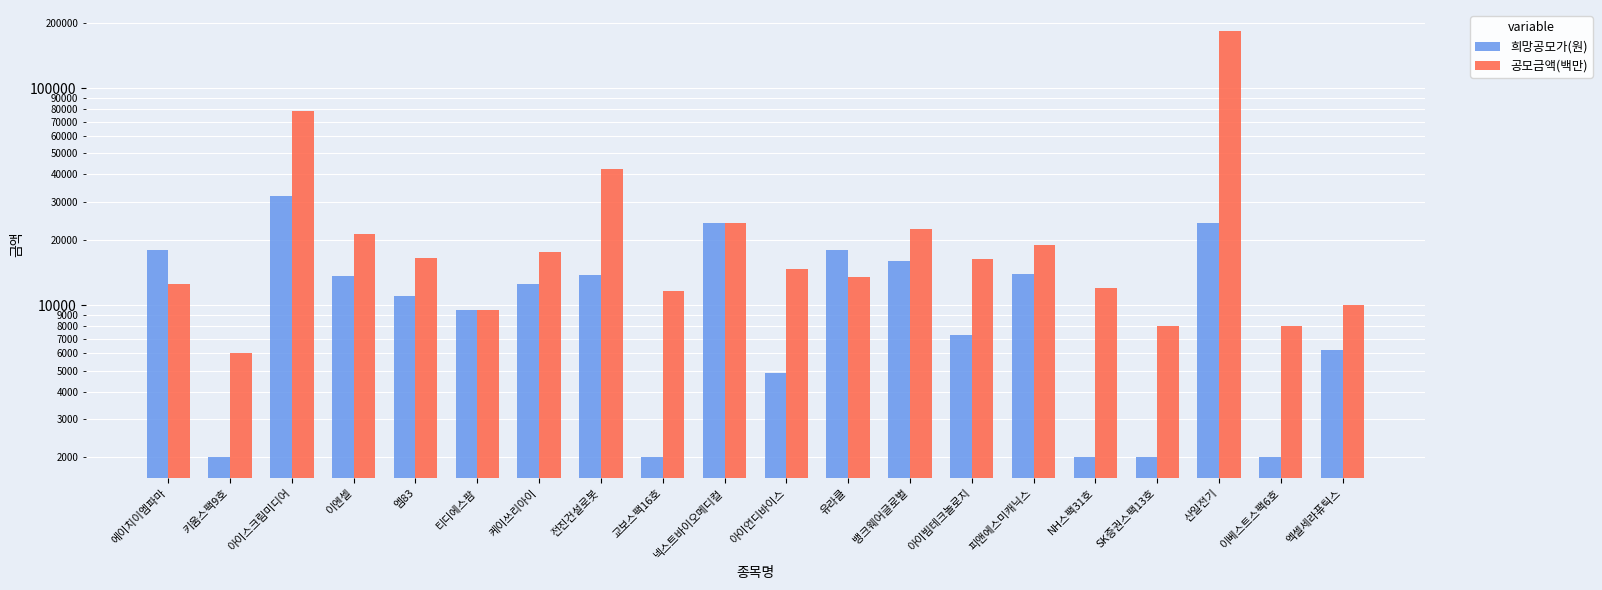

At how many categories does at least one series exceed 39382?

3